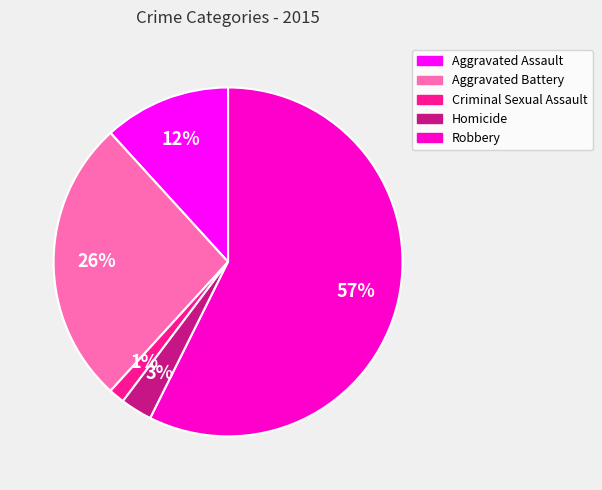

To the nearest percent, what is the difference between the Robbery and Aggravated Battery slice percentages?

31%